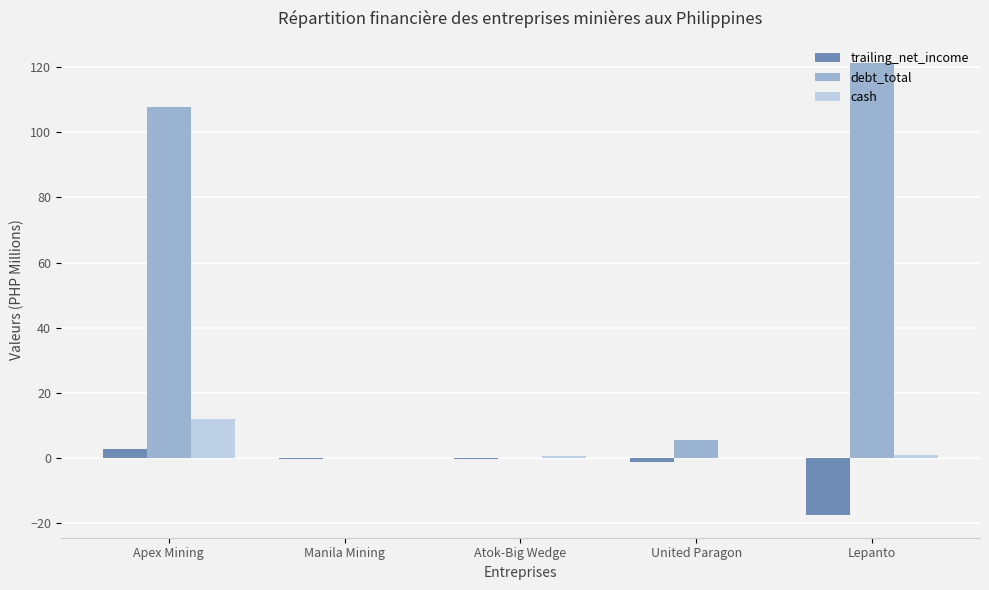

At which label is debt_total closest to 60?

Apex Mining